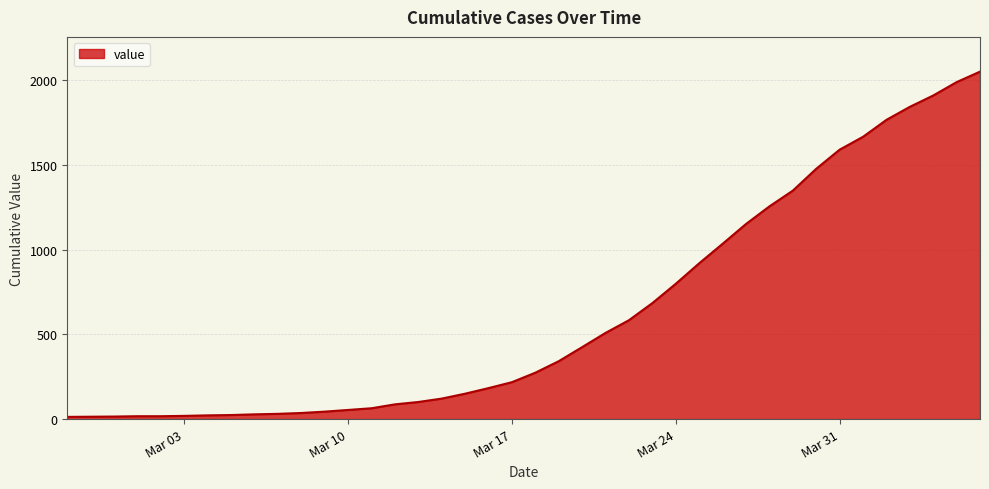

What is the difference between the maximum and minimum values?

2039